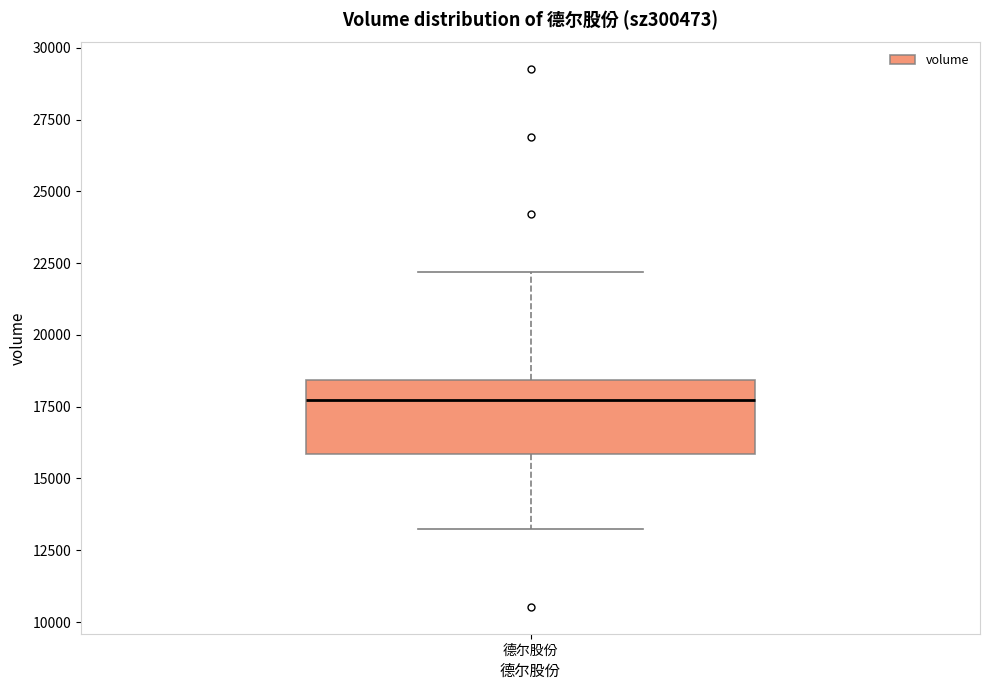

Transcribe this box plot: give where the median line is, the range the box spans, and where the two whiskers end, as read against the y-axis. The values are not printed on the chart, so give them approximately, as read against the axis.

median 17500, box 16000 to 18500, whiskers 13500 to 22000